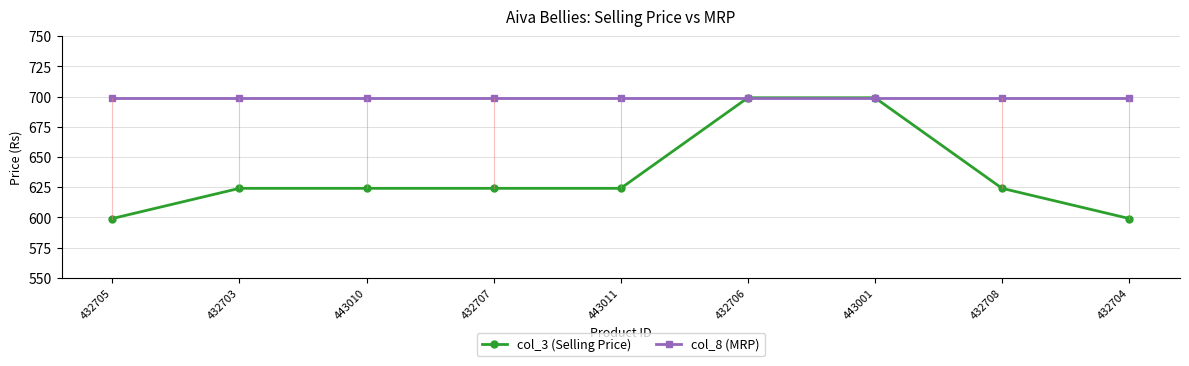

How many distinct data groups are displayed?

2